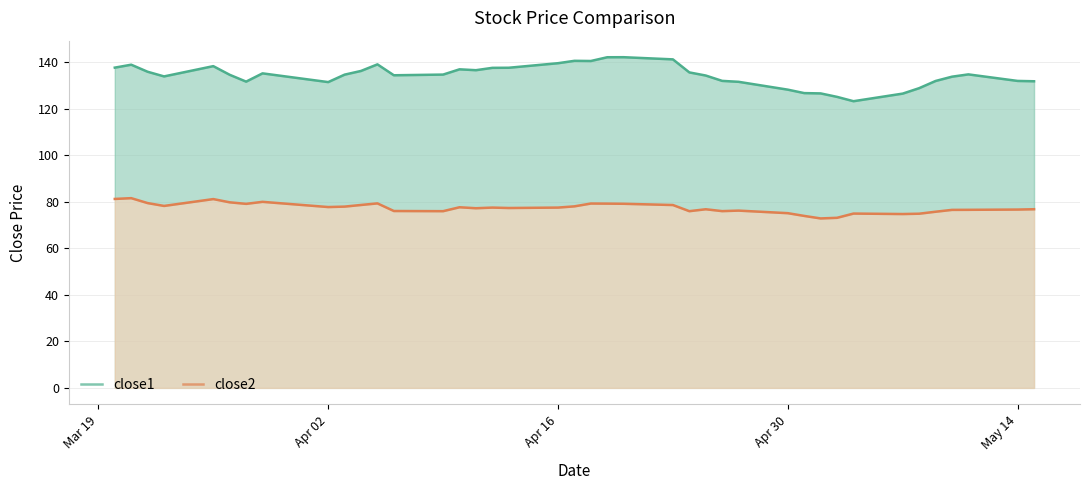

Which series has the largest total across all categories?

close1